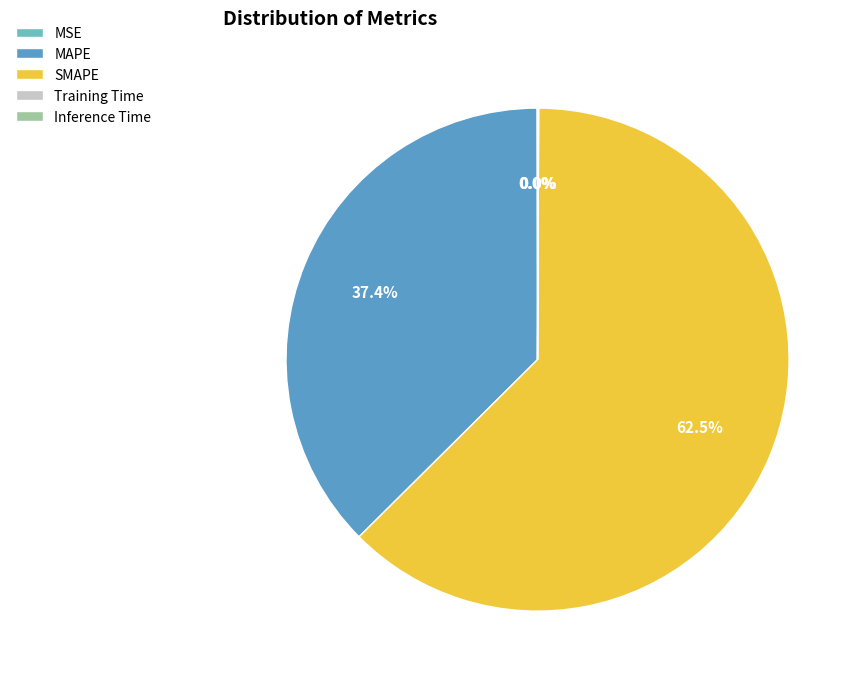

What is the largest slice in the pie chart?

SMAPE